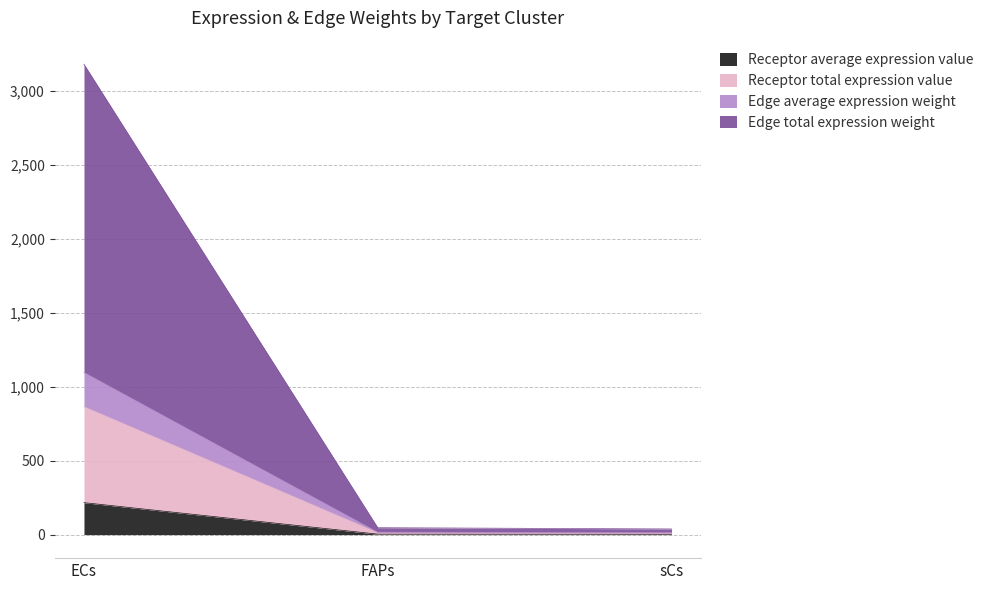

Where is Edge average expression weight nearest to the value 109?

FAPs